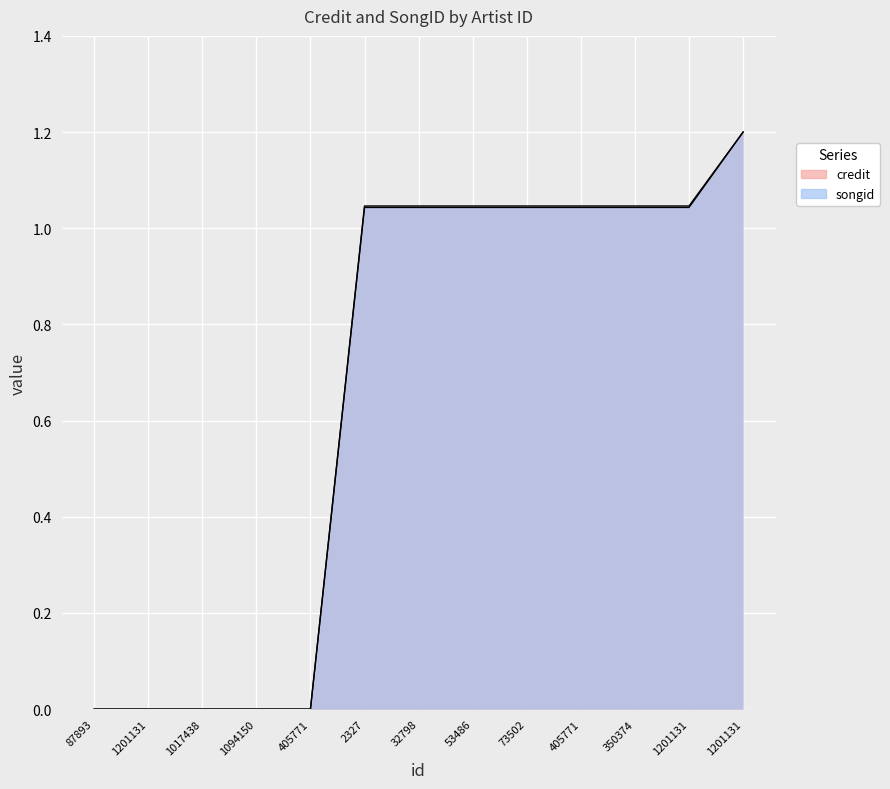

True or false: credit has a value of -0.6 at 405771.

False